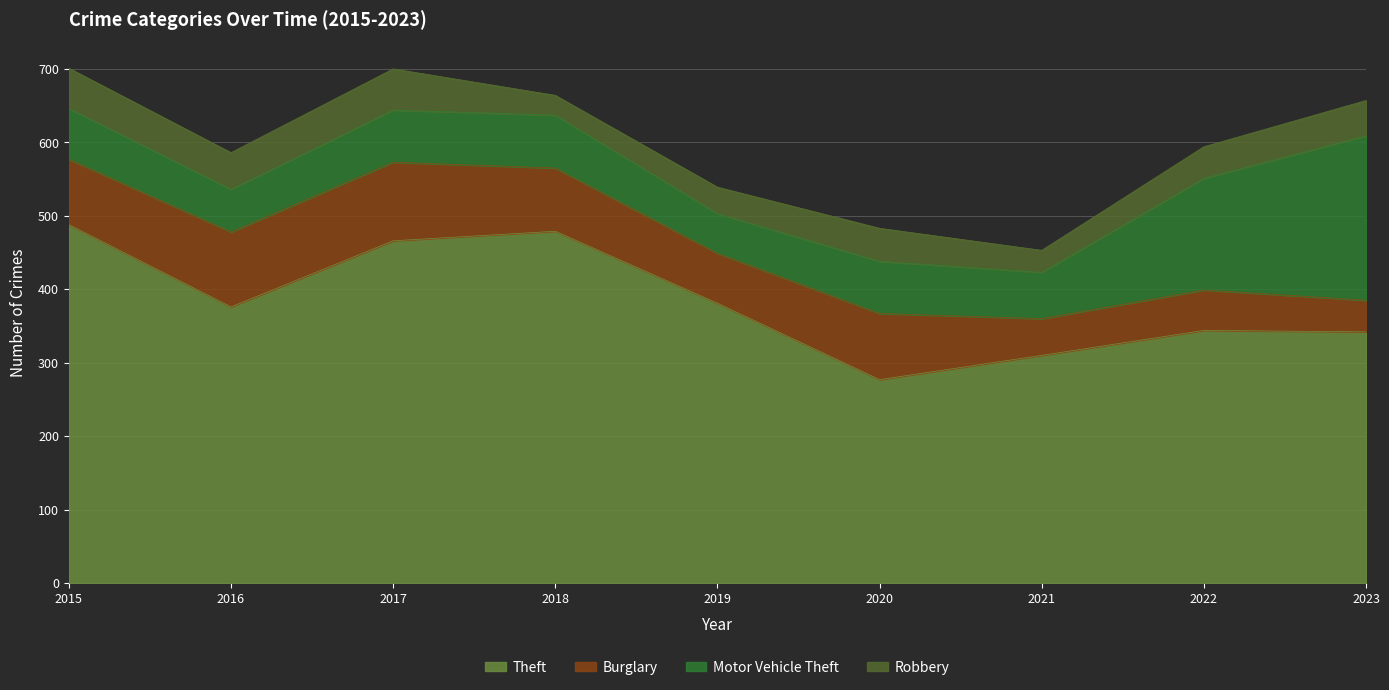

The Theft series shows 800 at 2017. True or false?

False